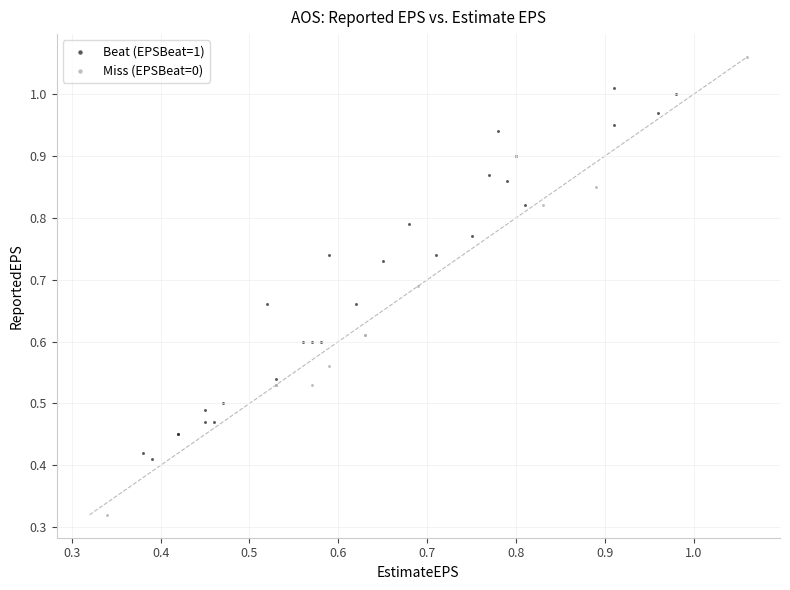

Which series has the largest Y range (max minus min)?

Miss (EPSBeat=0)